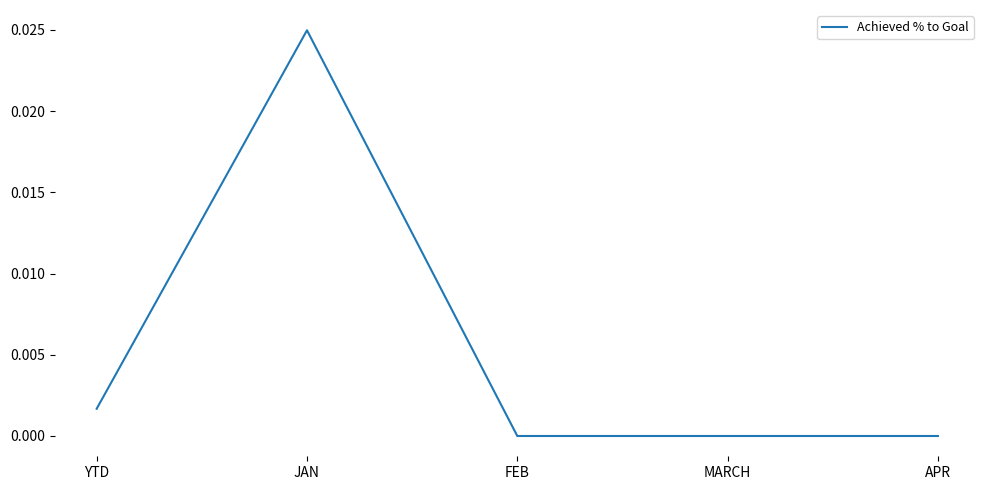

What position from the right is FEB?

3